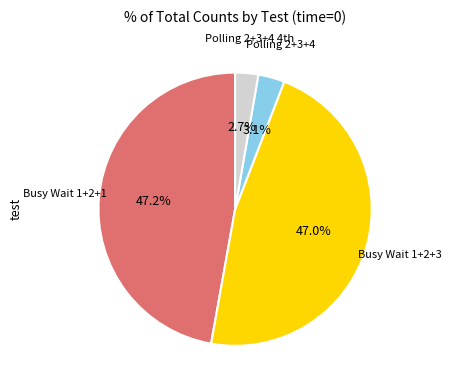

How many segments does this pie chart have?

4